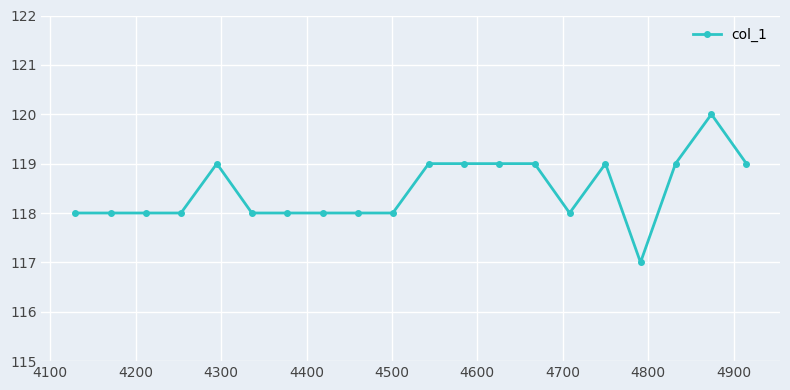

Reading left to right, what are all the values shown in this chart?

118	118	118	118	119	118	118	118	118	118	119	119	119	119	118	119	117	119	120	119